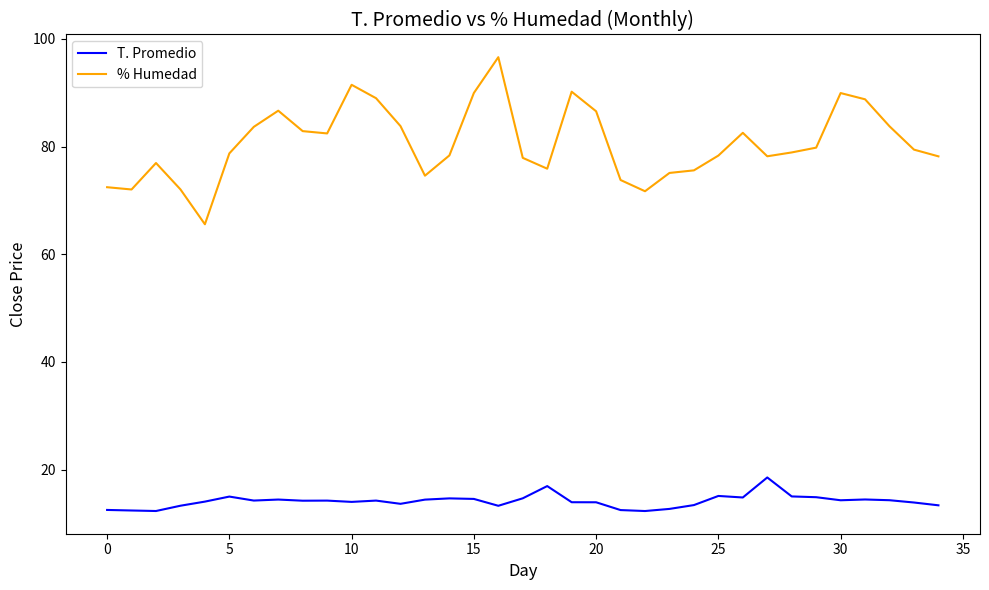

True or false: T. Promedio and % Humedad intersect in this chart.

False